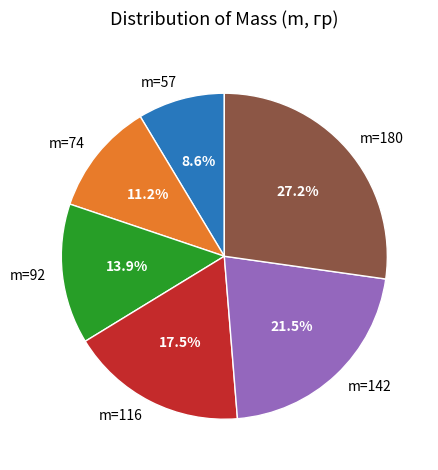

Which slice is the smallest?

m=57